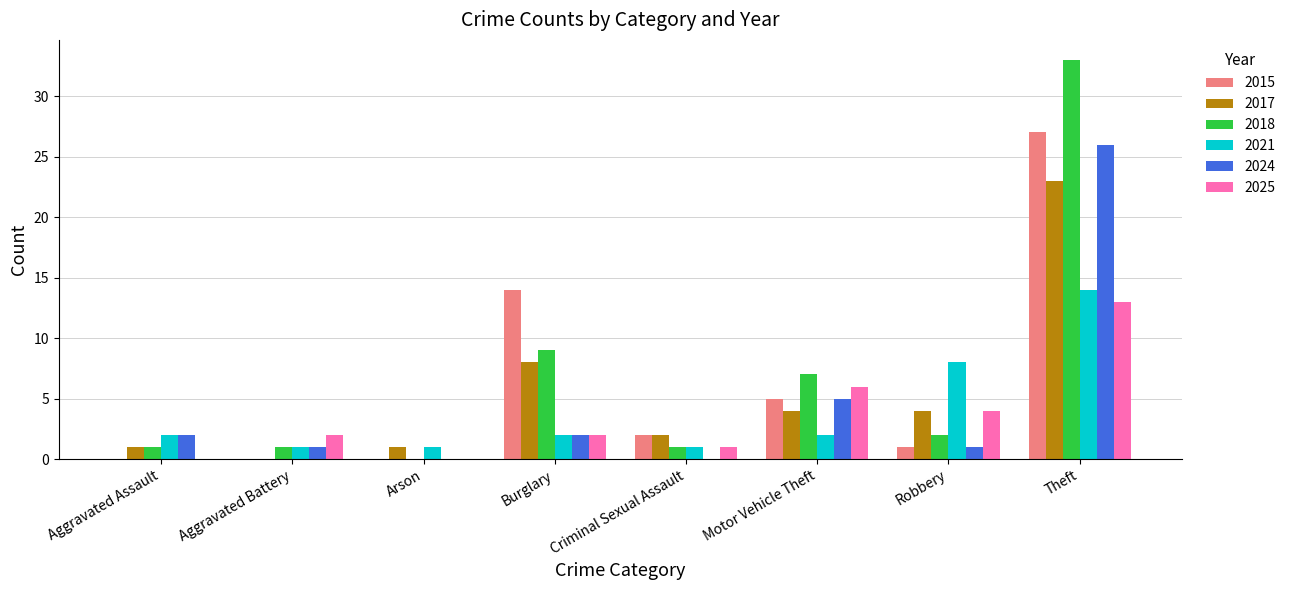

How many data points does each series have?

8